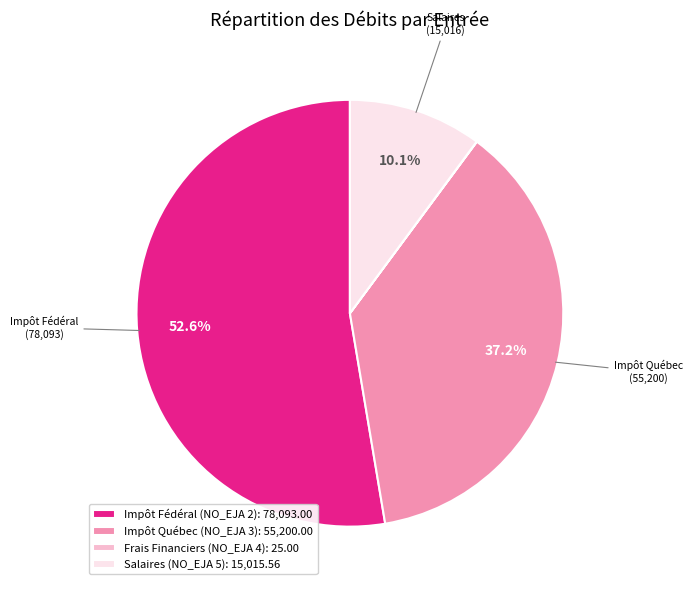

To the nearest percent, what is the combined percentage of Impôt Fédéral (NO_EJA 2) and Salaires (NO_EJA 5)?

63%